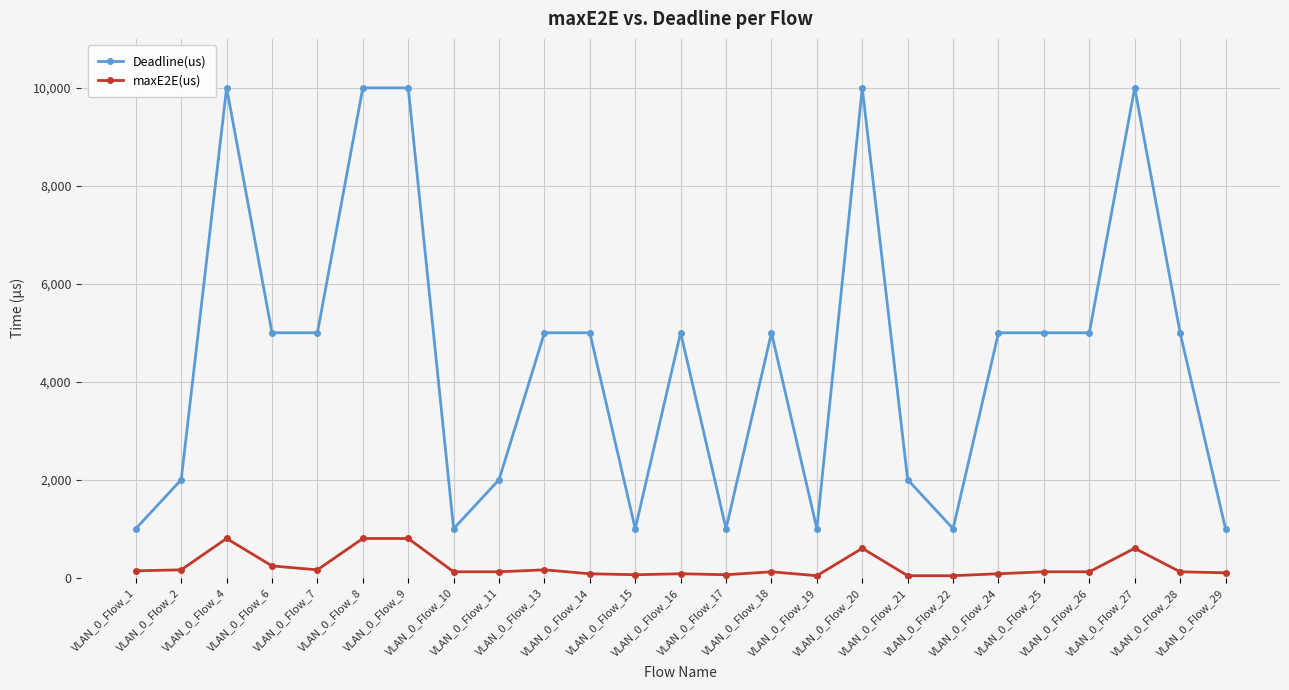

True or false: maxE2E(us) and Deadline(us) intersect in this chart.

False